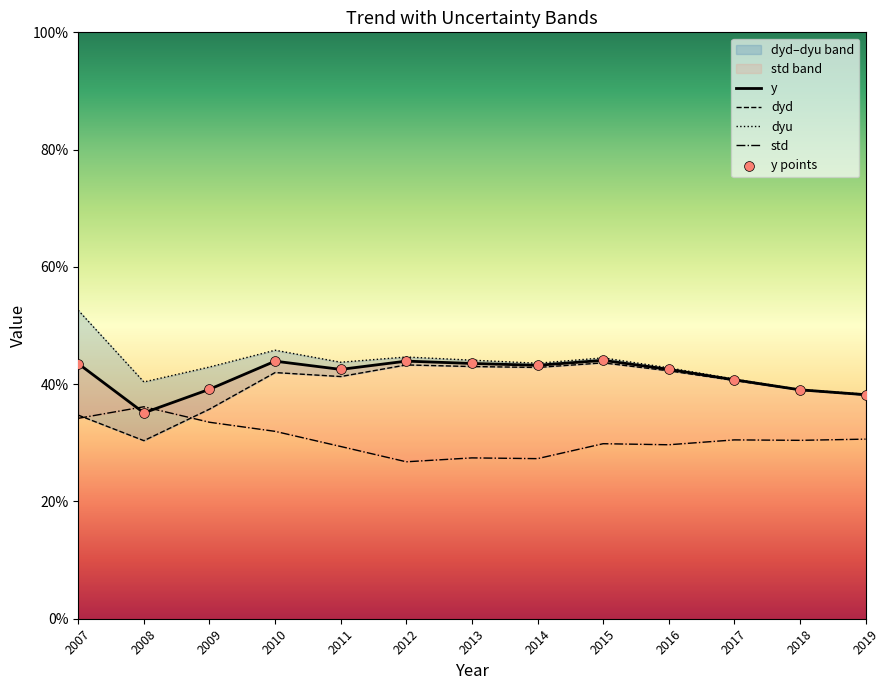

What are all the series names shown in the legend?

y, dyd, dyu, std